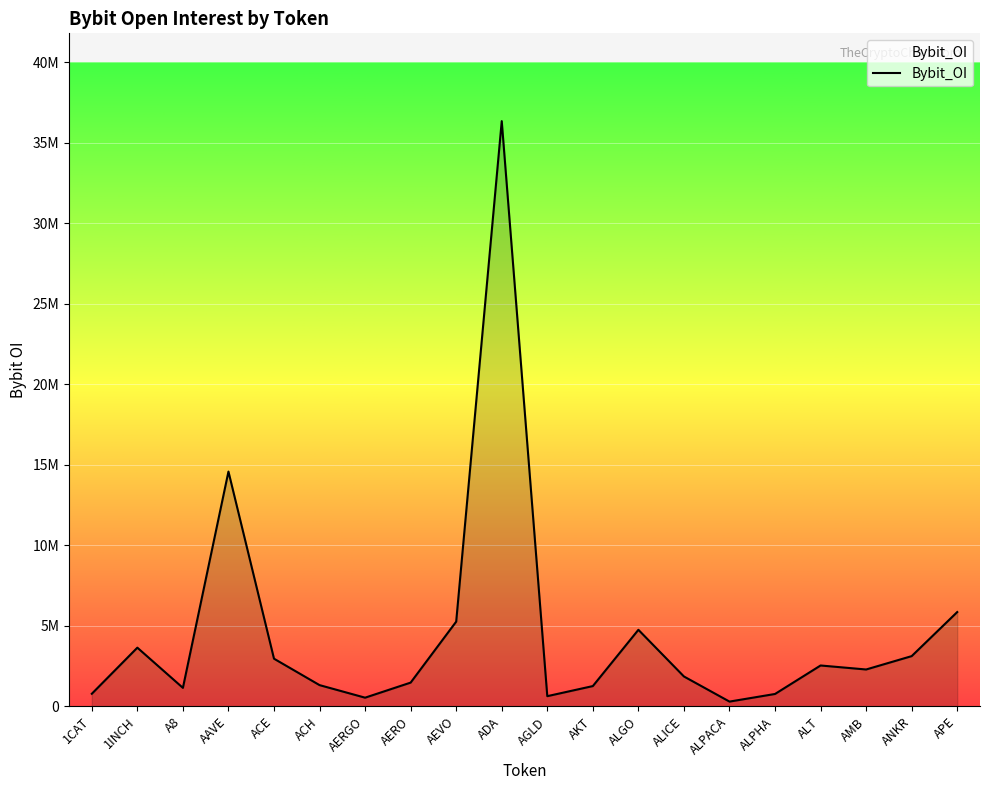

List the labels in order of value, smallest first.

ALPACA, AERGO, AGLD, ALPHA, 1CAT, A8, AKT, ACH, AERO, ALICE, AMB, ALT, ACE, ANKR, 1INCH, ALGO, AEVO, APE, AAVE, ADA